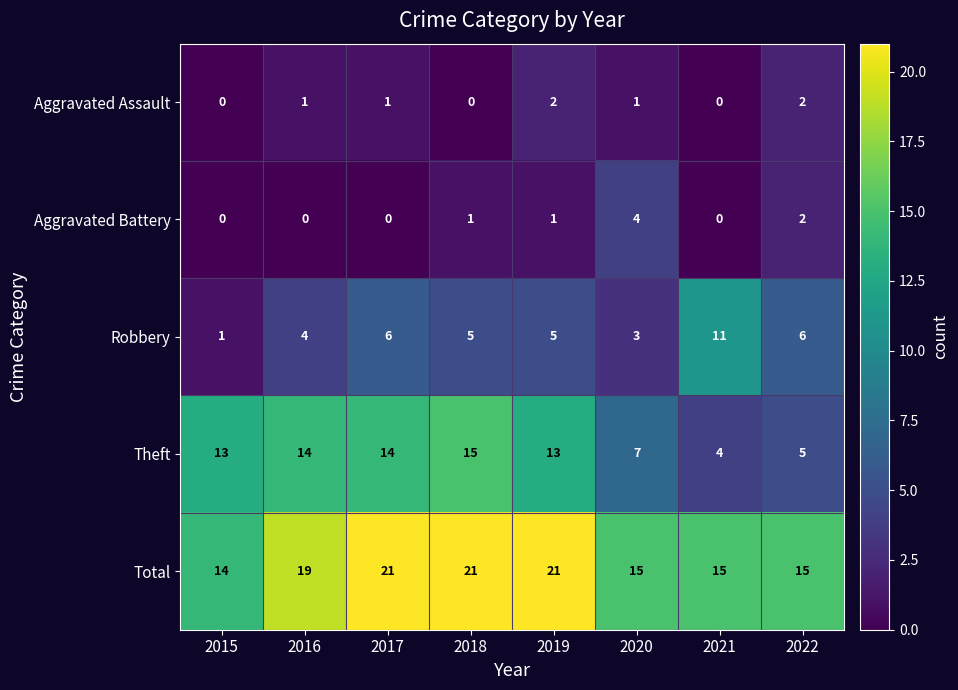

How many Aggravated Battery values are between 0 and 2?

7